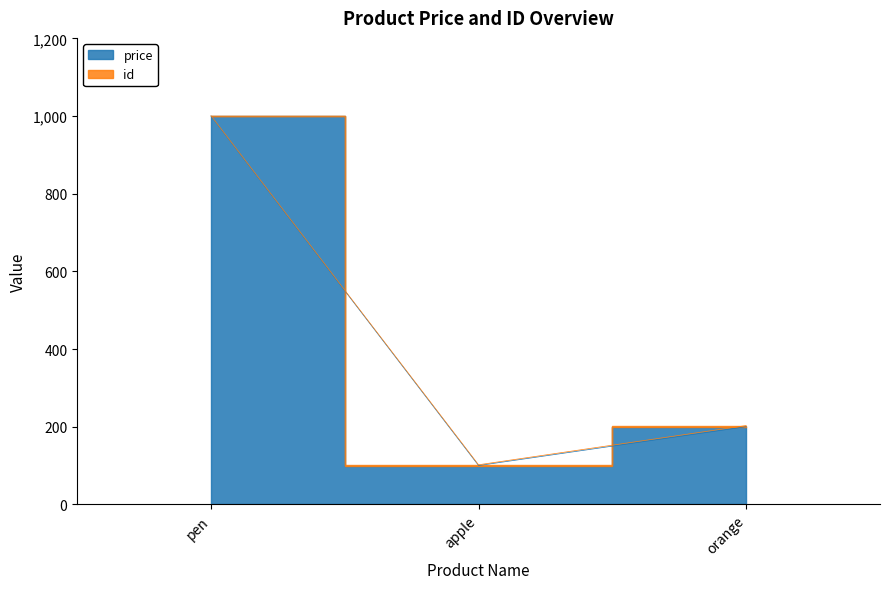

What is the change in value from apple to orange?

+100